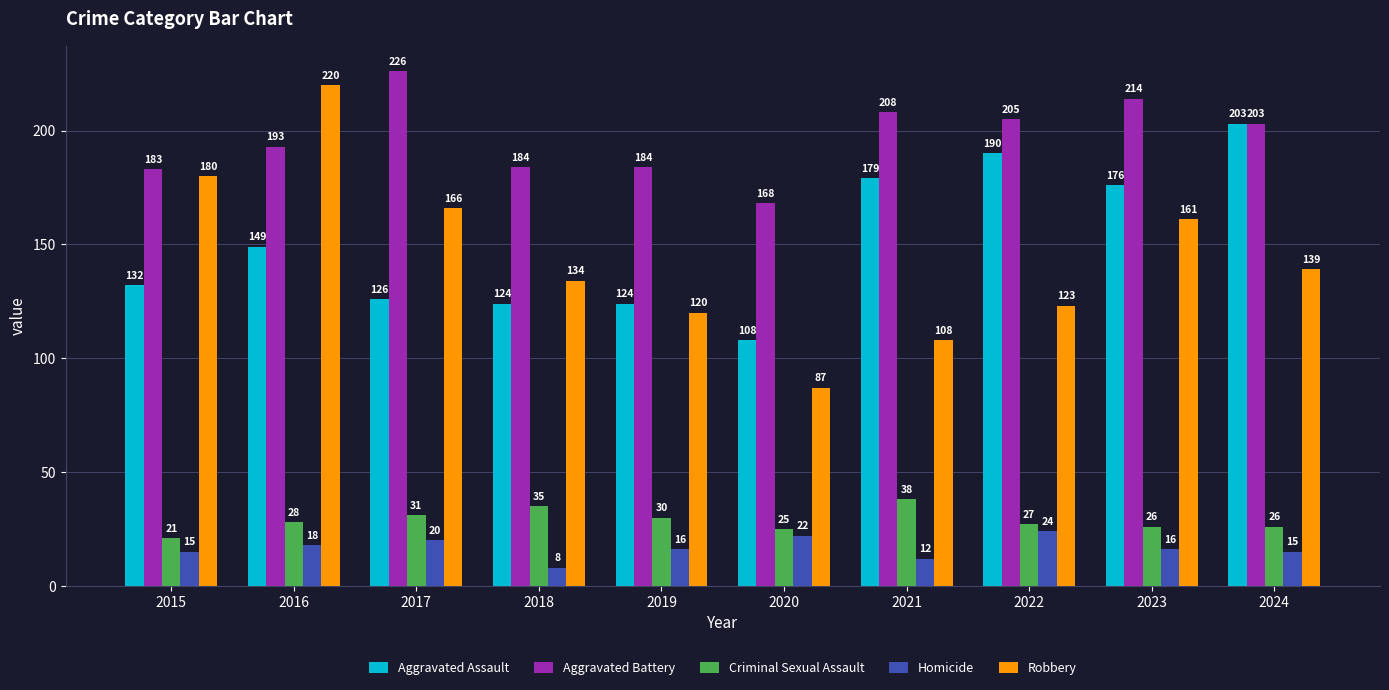

How many bars are there in each group?

5